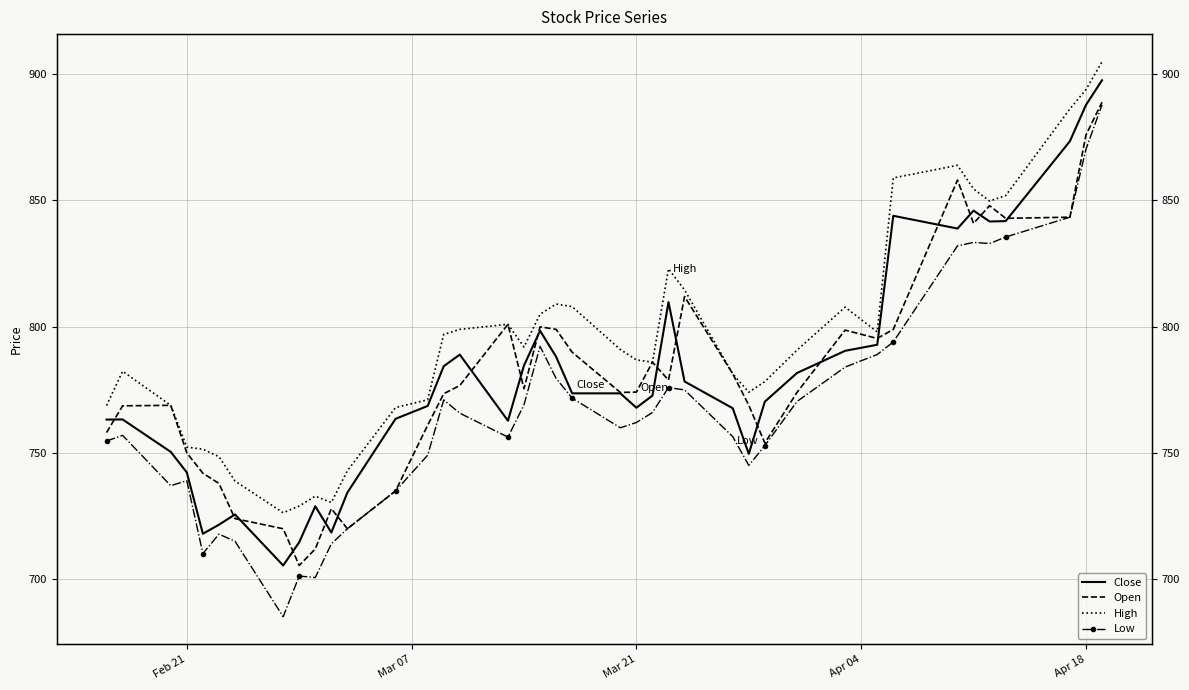

Reading left to right, transcribe all the data shown in this chart.

Close: 763.3	763.3	750.5	742.3	718.1	721.7	725.7	705.5	714.7	729.0	718.6	734.4	763.6	768.6	784.4	789.0	762.8	784.7	798.4	788.1	773.6	773.6	768.0	772.7	809.8	778.3	767.8	749.7	770.4	781.7	790.5	792.9	843.9	838.9	846.0	841.6	841.8	873.4	887.7	897.5
Open: 758.1	768.7	768.9	750.1	742.0	738.0	724.1	720.1	705.5	712.1	728.0	720.1	735.0	761.0	773.5	776.7	801.0	775.5	800.0	799.0	789.9	774.0	774.1	786.0	778.9	811.9	781.4	769.0	754.0	774.0	798.7	795.4	799.0	858.0	840.9	847.9	842.9	843.4	875.9	888.8
High: 768.8	782.4	768.9	752.4	751.5	748.6	738.9	726.4	729.0	733.0	730.5	743.0	768.0	771.1	797.0	799.0	801.0	792.0	805.0	809.0	808.0	791.0	786.9	786.0	822.9	814.6	781.4	774.1	778.3	790.7	807.8	798.0	858.9	863.9	854.5	849.7	851.9	886.2	893.8	904.8
Low: 754.8	757.0	737.1	739.1	710.2	717.9	715.1	685.3	701.3	700.7	714.1	720.1	735.0	749.2	771.0	765.8	756.3	769.1	792.2	779.5	771.8	760.0	762.1	766.0	775.9	775.0	756.5	745.1	753.0	770.4	784.0	789.0	794.0	832.0	833.4	832.9	835.5	843.4	870.2	887.8